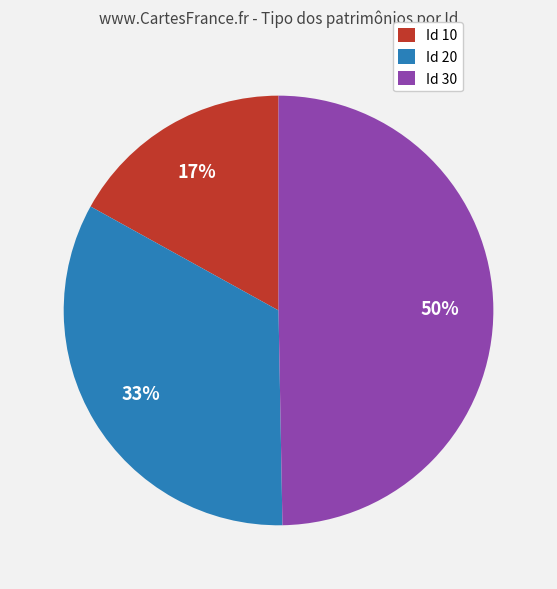

How many slices are in this pie chart?

3